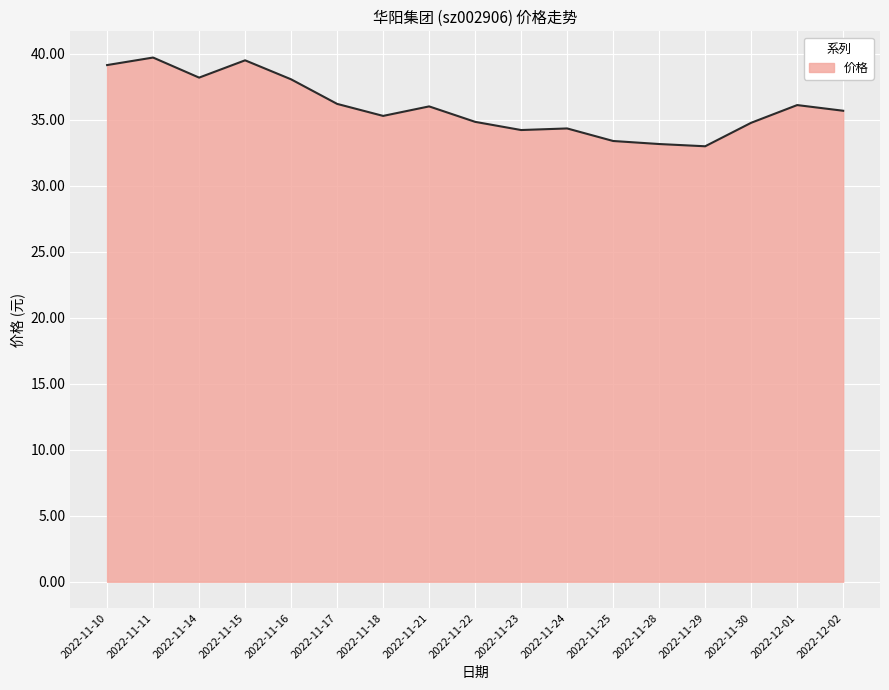

What is the approximate value at 2022-11-18?

35.3